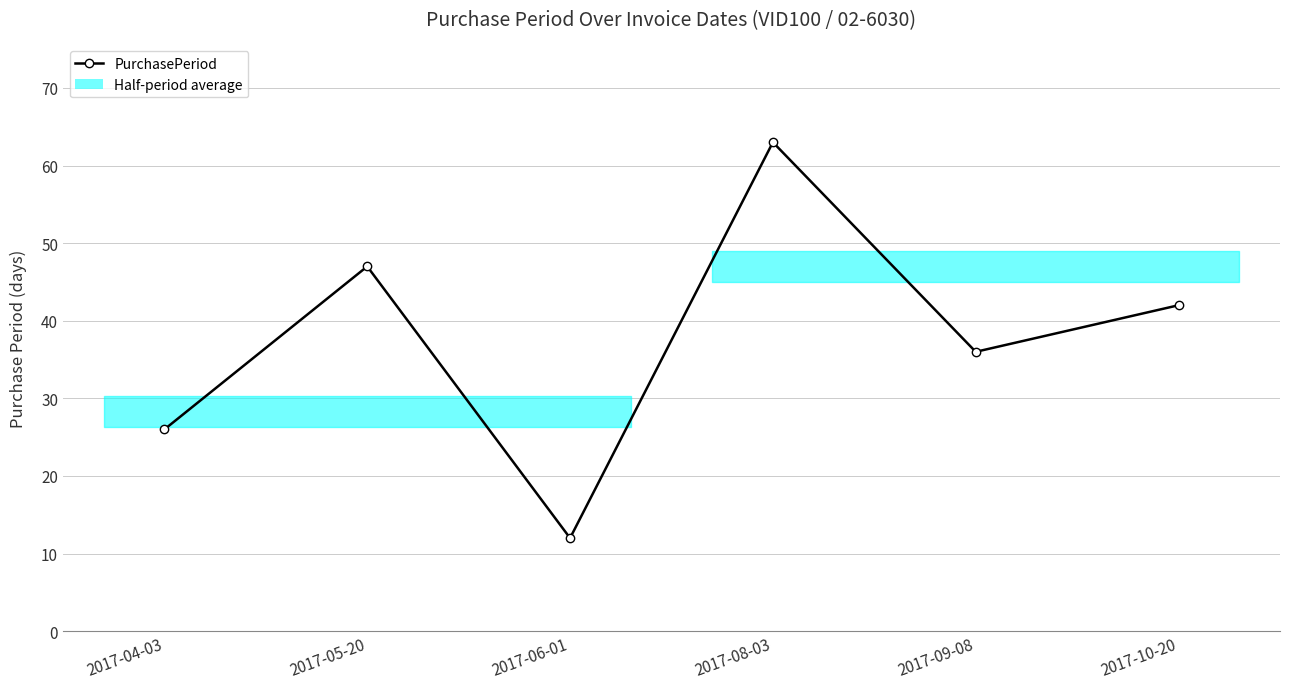

What is the change in value from 2017-05-20 to 2017-08-03?

+16